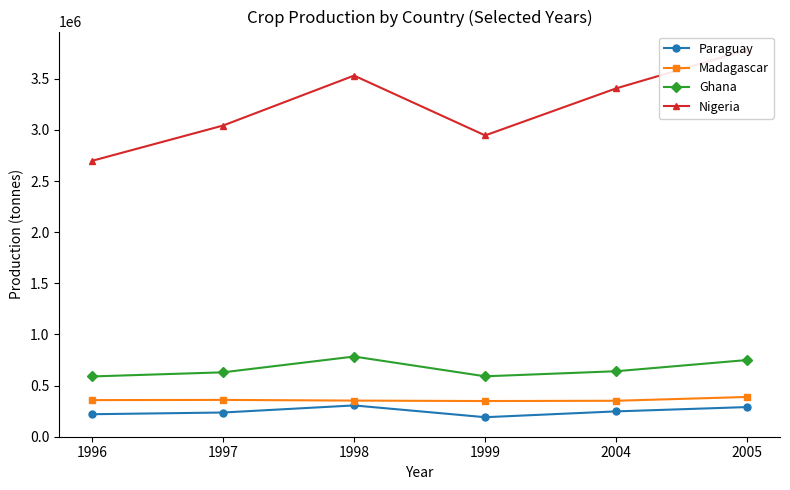

True or false: Madagascar has a value of 634982 at 1998.

False